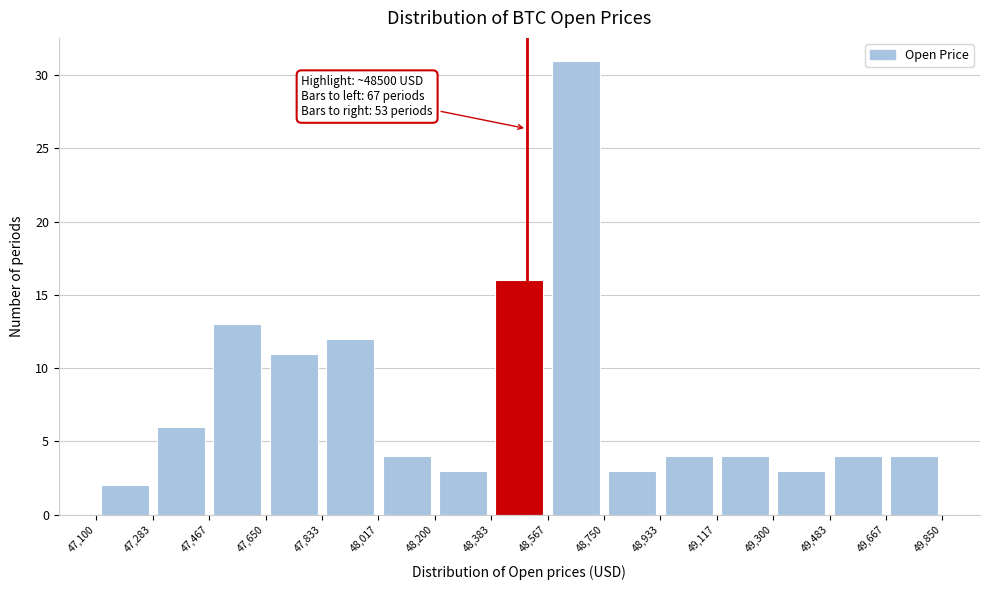

Over which range of the x-axis is the bar tallest?

48,567 to 48,750